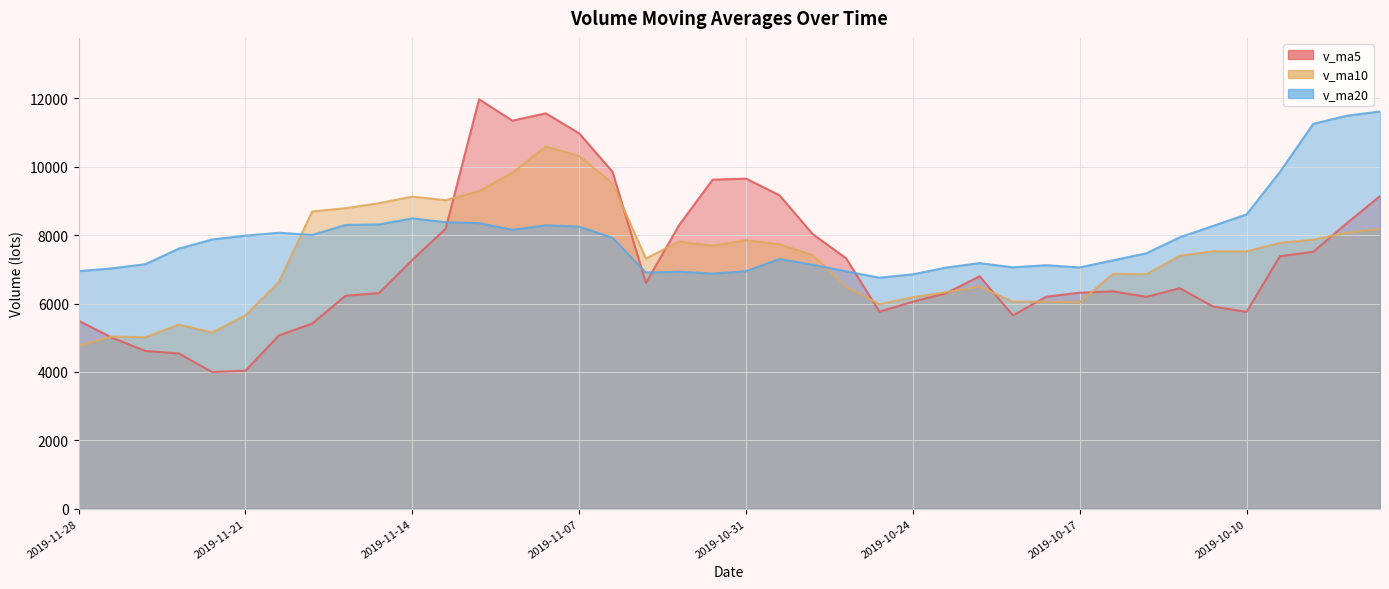

How many data points in v_ma10 are less than 7524?

20